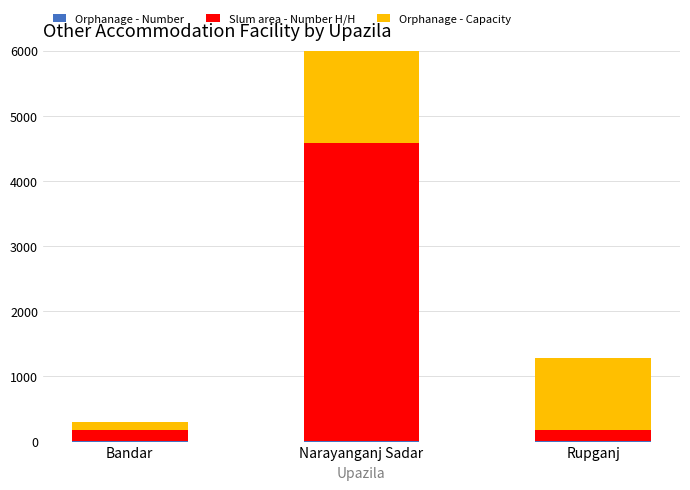

Is it true that Orphanage - Number equals 11 at Narayanganj Sadar?

True